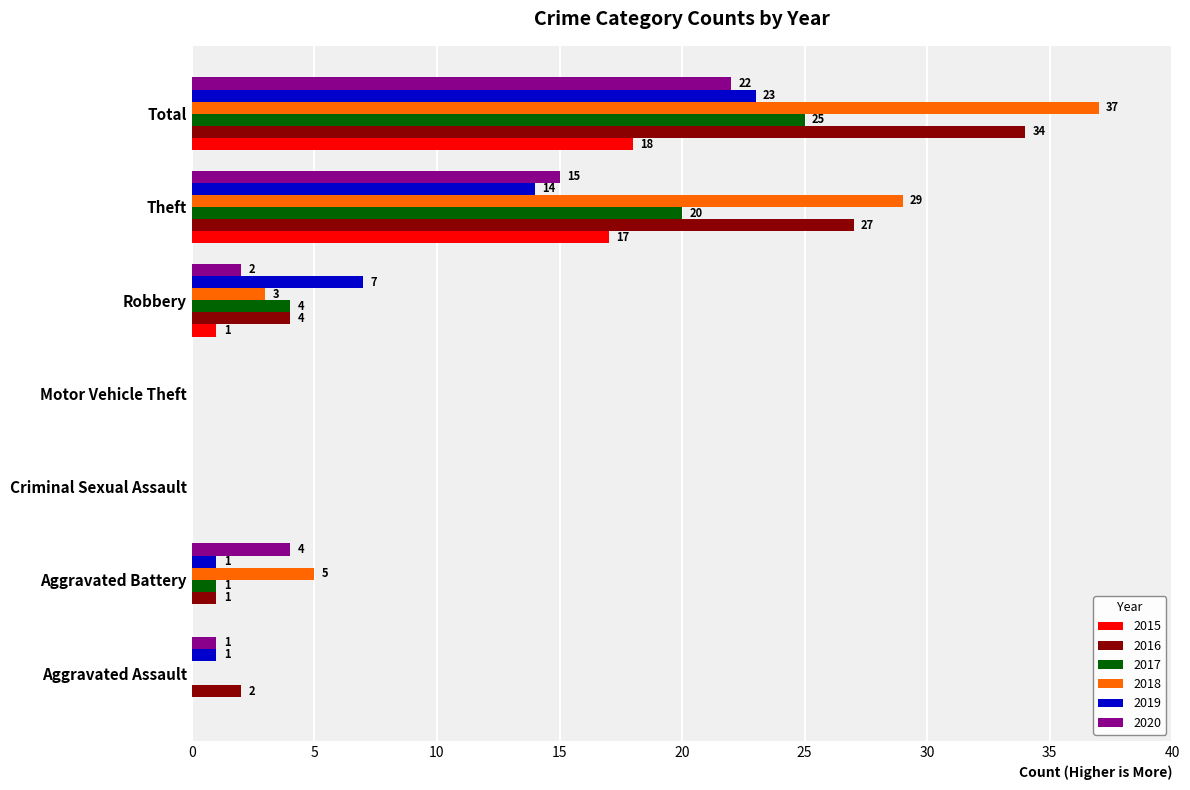

What is the maximum value shown in the chart?

37